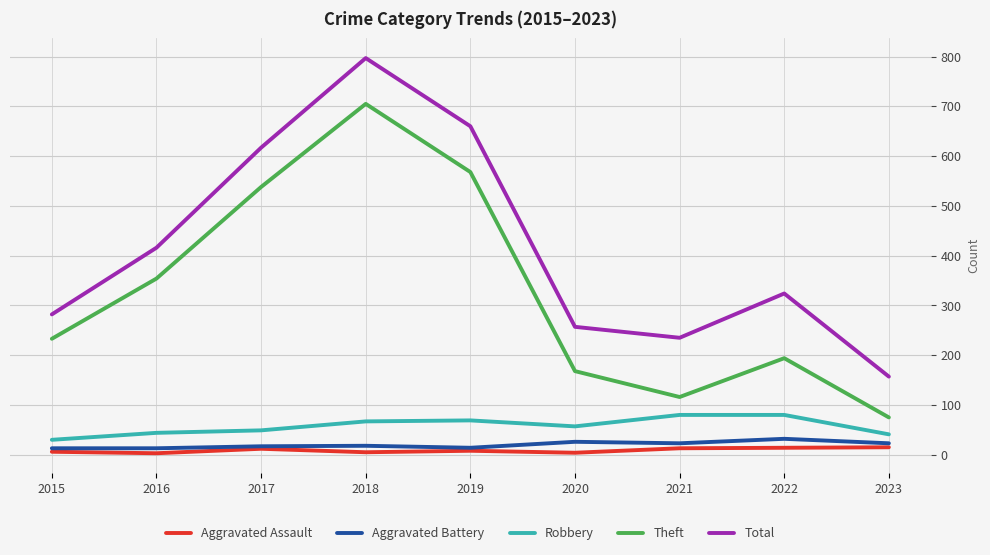

At how many categories does at least one series exceed 480?

3